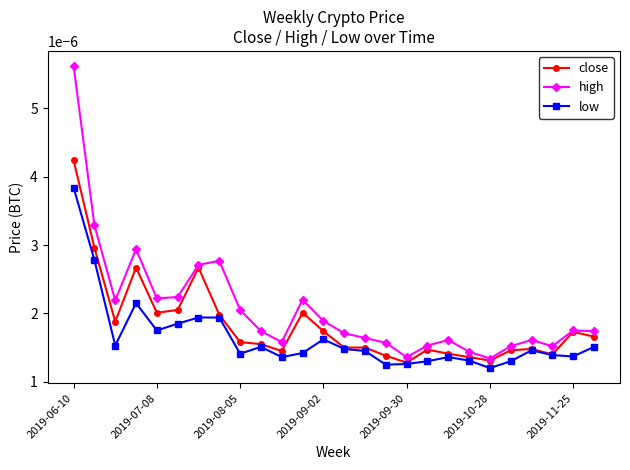

Rank the series by their average value, from highest to lowest.

high, close, low